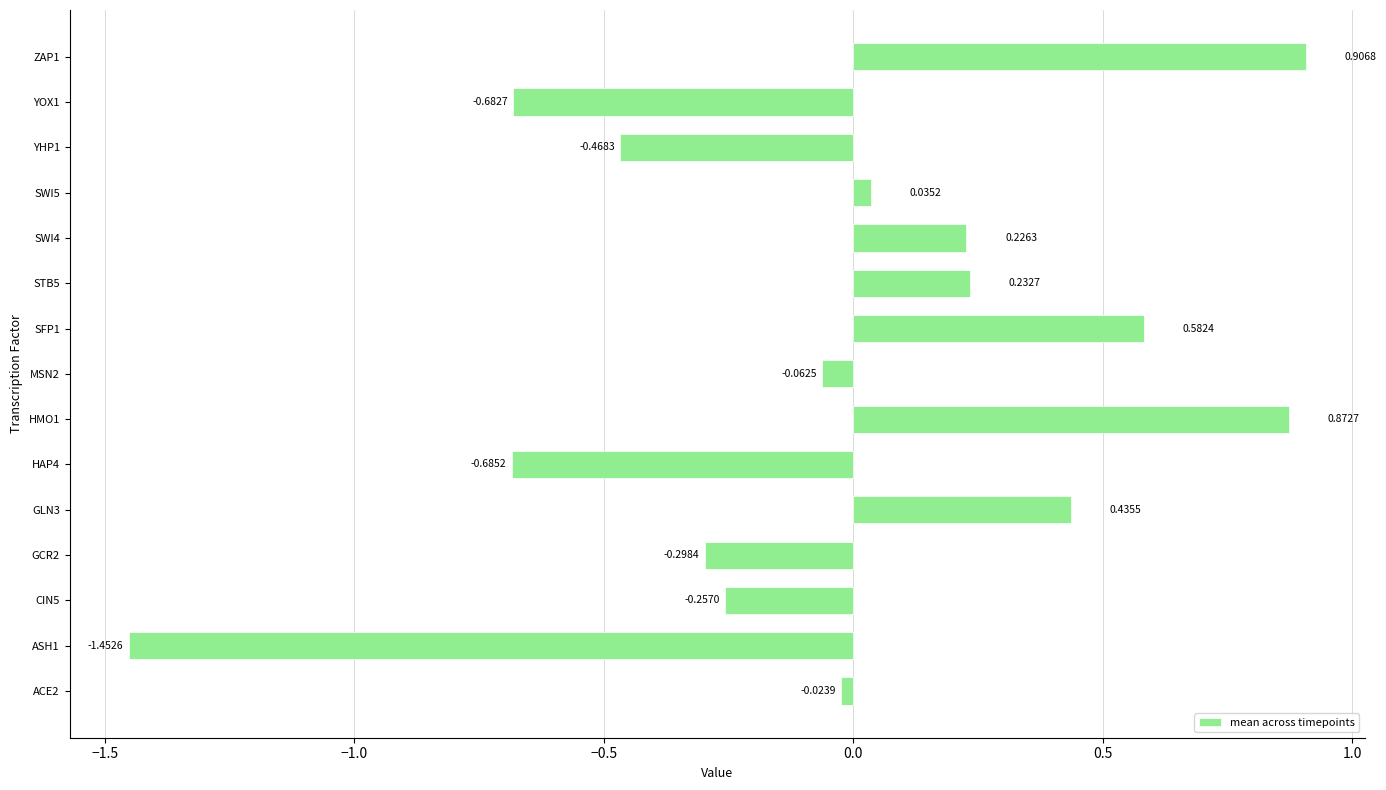

What is the difference between the maximum and minimum values?

2.4